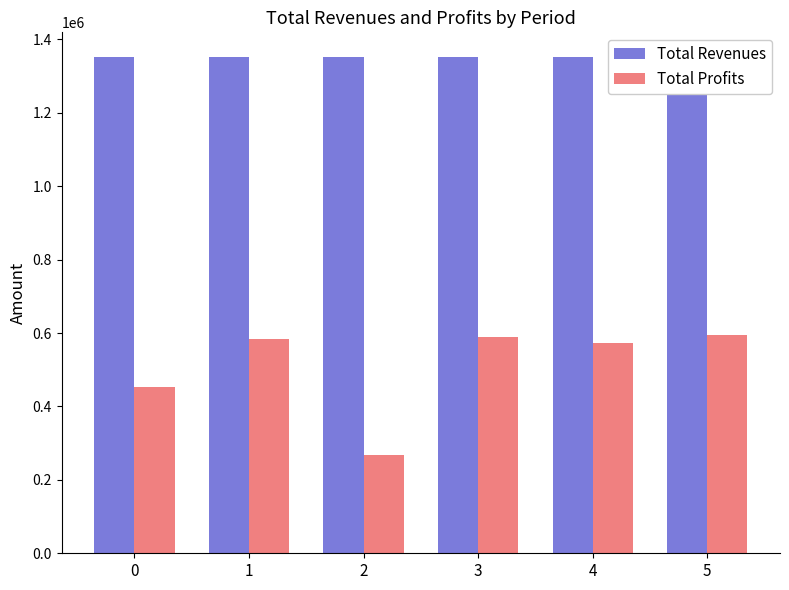

What is the sum of the Total Revenues values at 0 and 5?

2702640.4